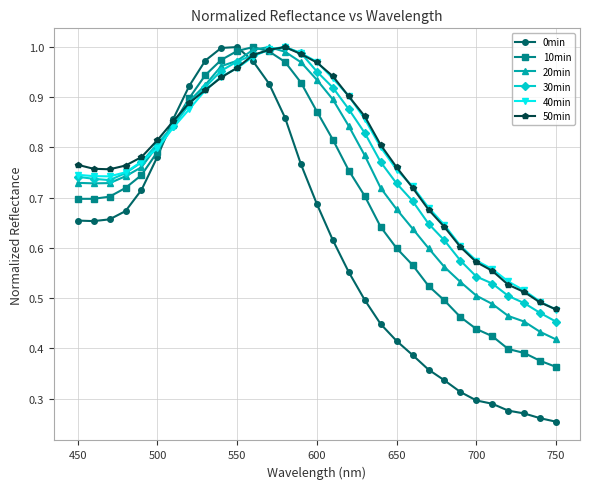

At how many categories does at least one series exceed 0?

31